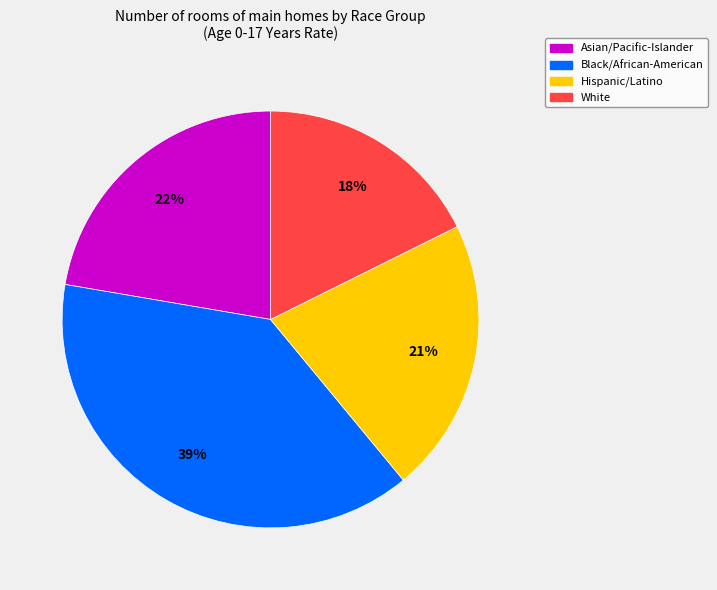

Is the sum of White and Asian/Pacific-Islander greater than half?

No